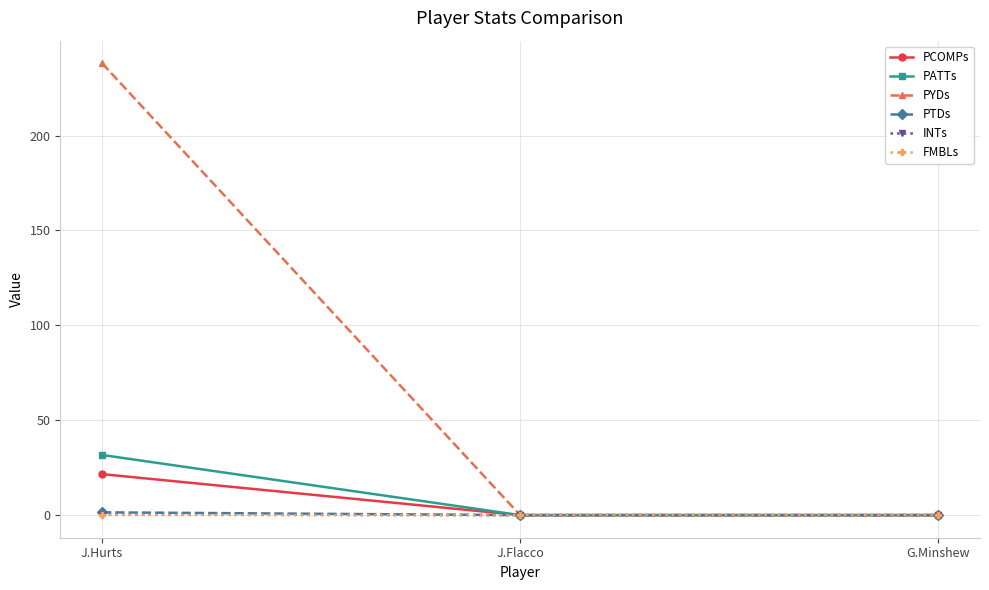

What are all the series names shown in the legend?

PCOMPs, PATTs, PYDs, PTDs, INTs, FMBLs